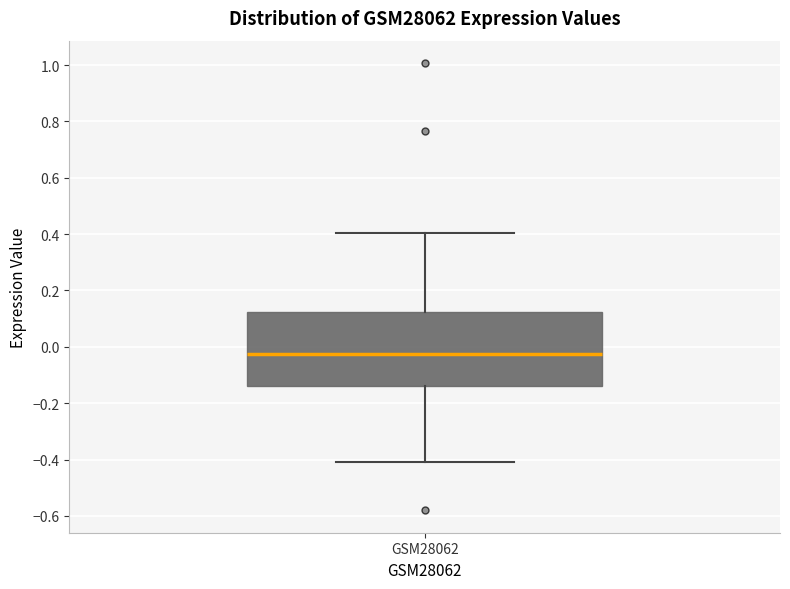

Transcribe this box plot: give where the median line is, the range the box spans, and where the two whiskers end, as read against the y-axis. The values are not printed on the chart, so give them approximately, as read against the axis.

median -0.02, box -0.14 to 0.12, whiskers -0.40 to 0.40